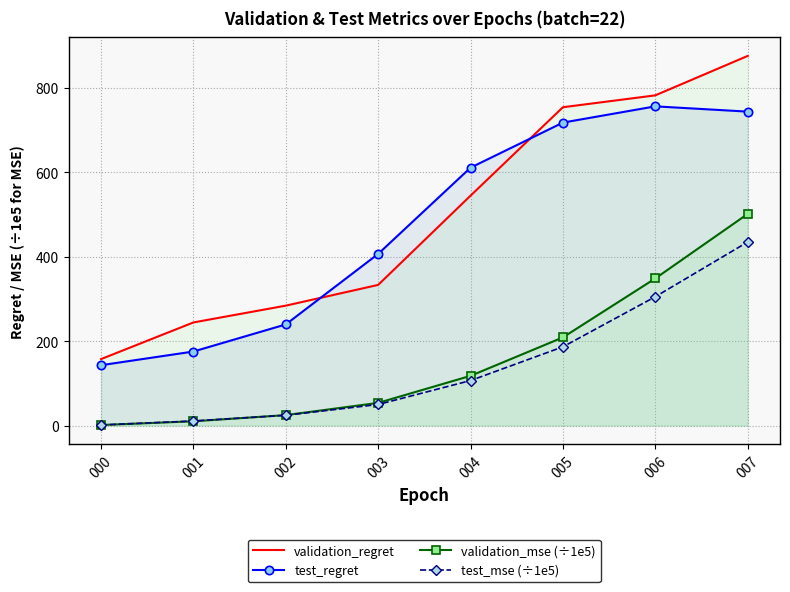

Count the number of categories in the chart.

8